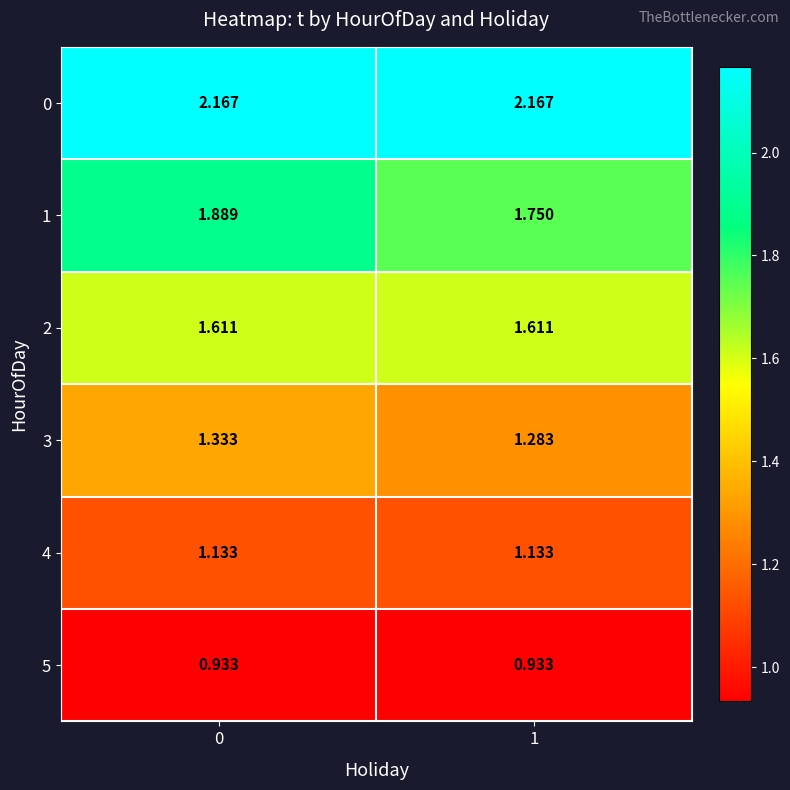

Rank the series by their maximum value, from highest to lowest.

0, 1, 2, 3, 4, 5